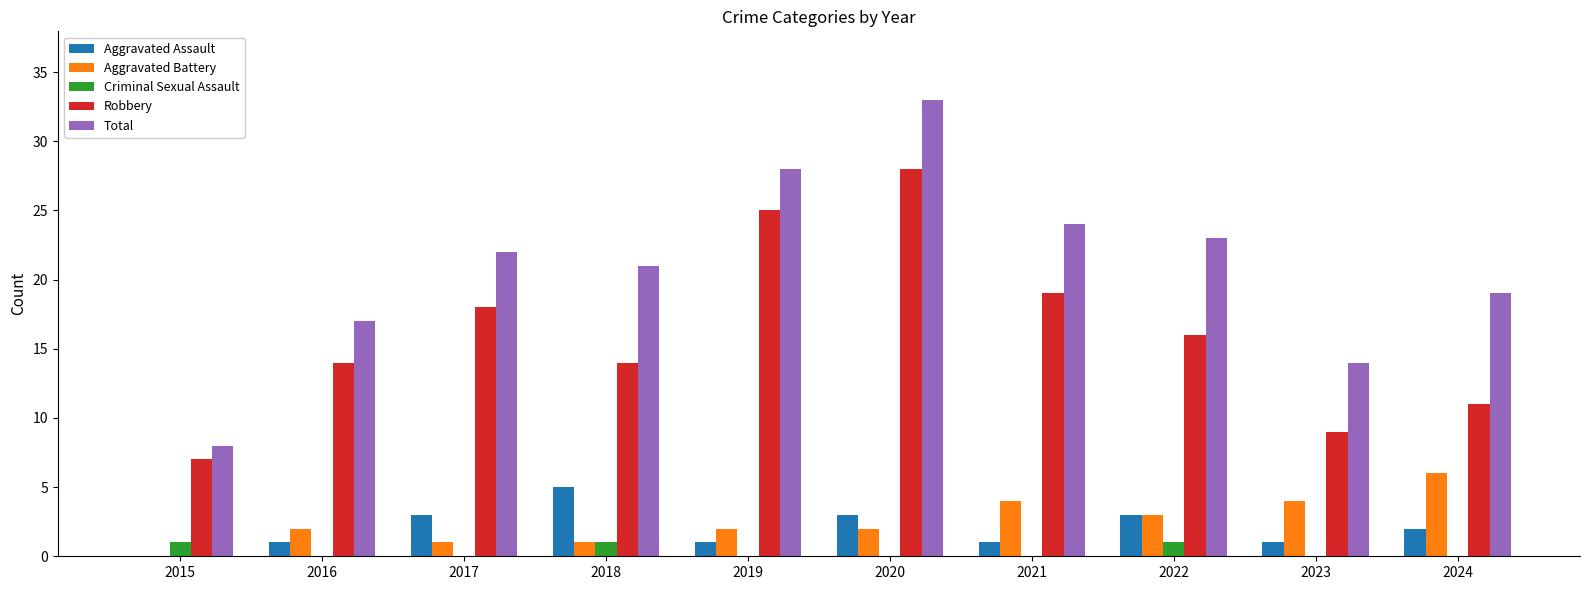

What is the difference between the Criminal Sexual Assault values at 2015 and 2016?

1